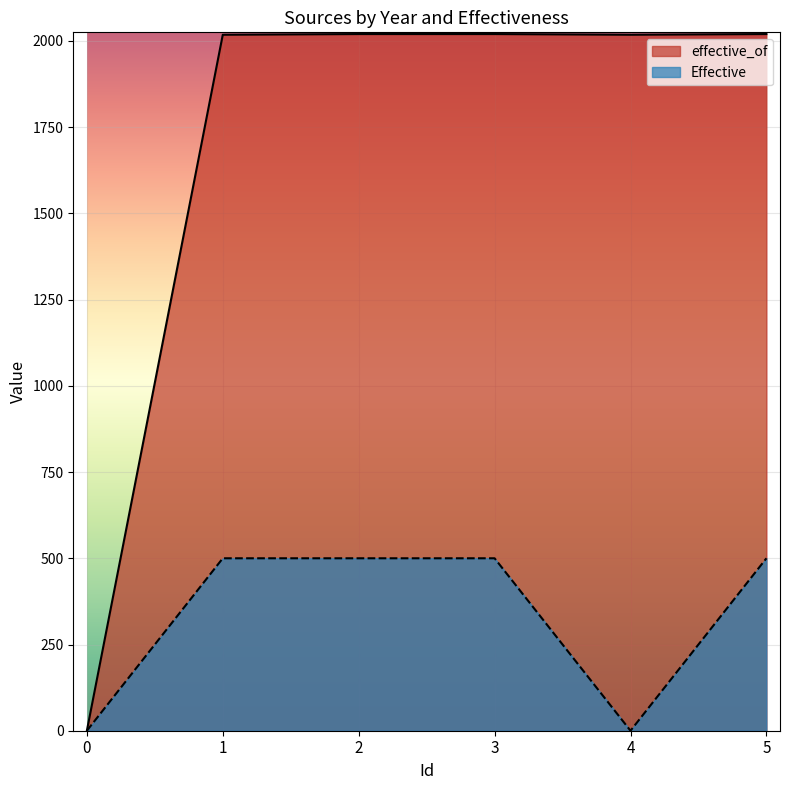

How many lines are shown in the chart?

2